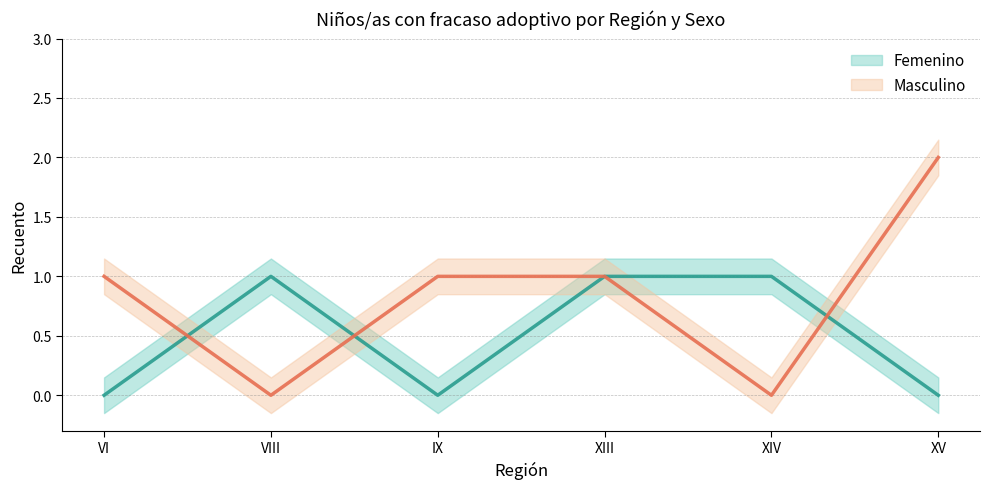

Where is the first local maximum for Femenino?

VIII